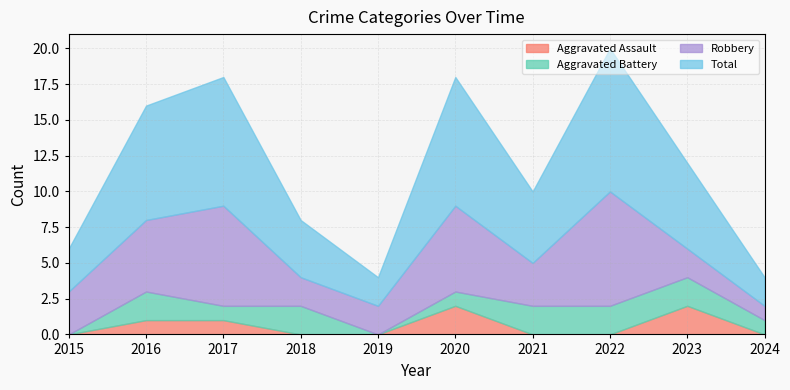

Which series has the largest total across all categories?

Total